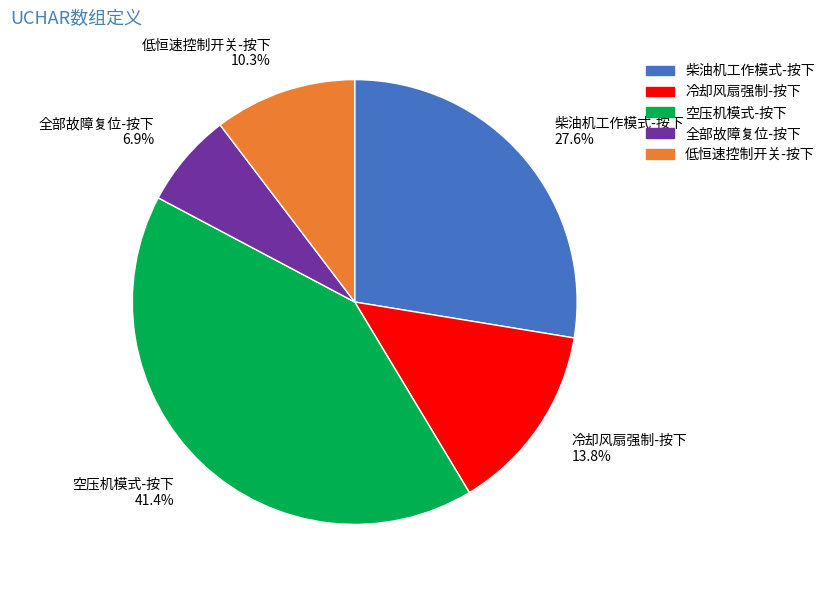

To the nearest percent, what percentage of the pie is 柴油机工作模式-按下?

28%